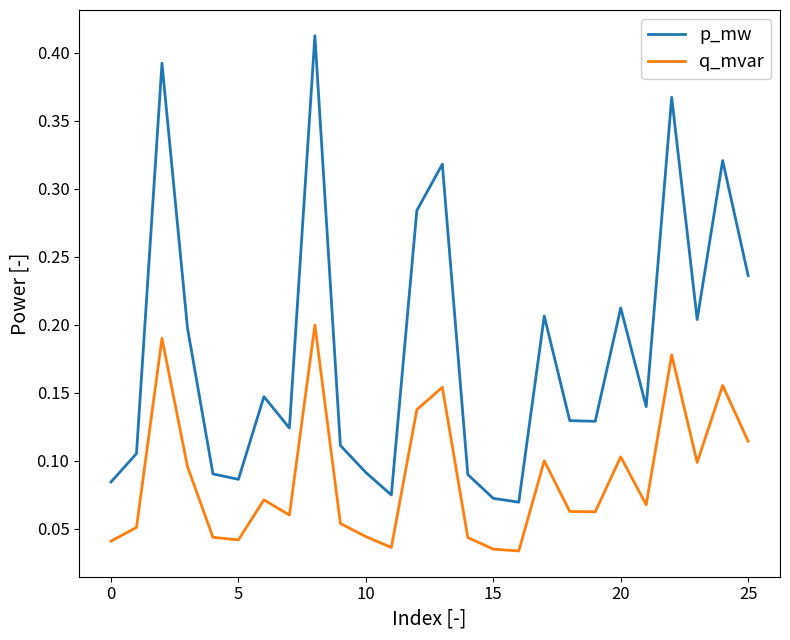

Rank the series by their maximum value, from highest to lowest.

p_mw, q_mvar